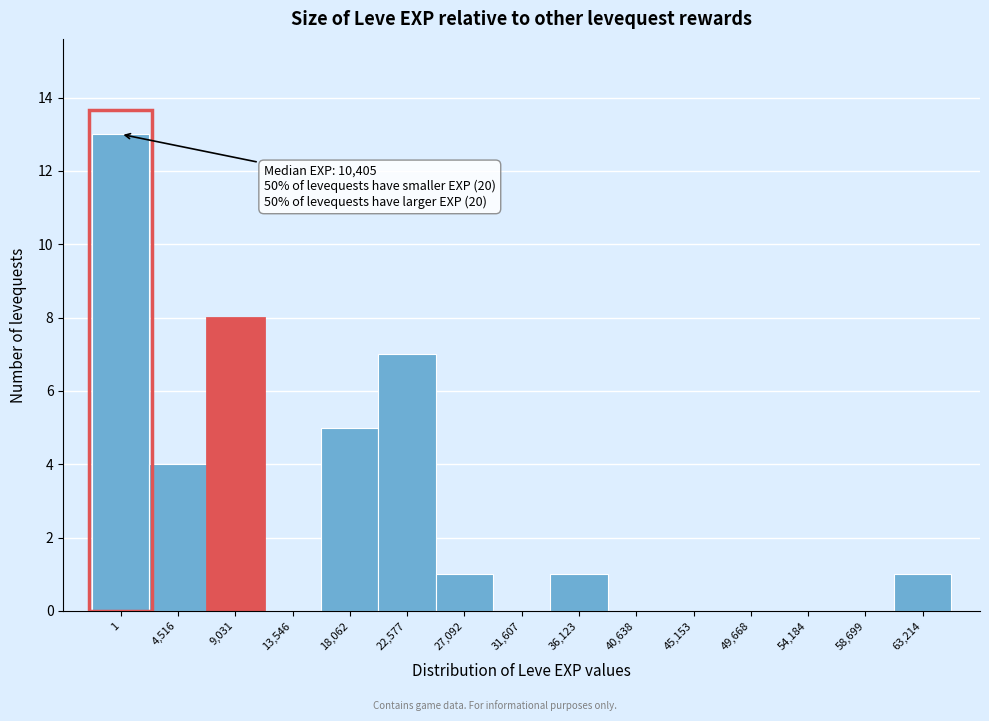

Reading left to right, list all the values displayed in this chart.

1=13	4,516=4	9,031=8	13,546=0	18,062=5	22,577=7	27,092=1	31,607=0	36,123=1	40,638=0	45,153=0	49,668=0	54,184=0	58,699=0	63,214=1